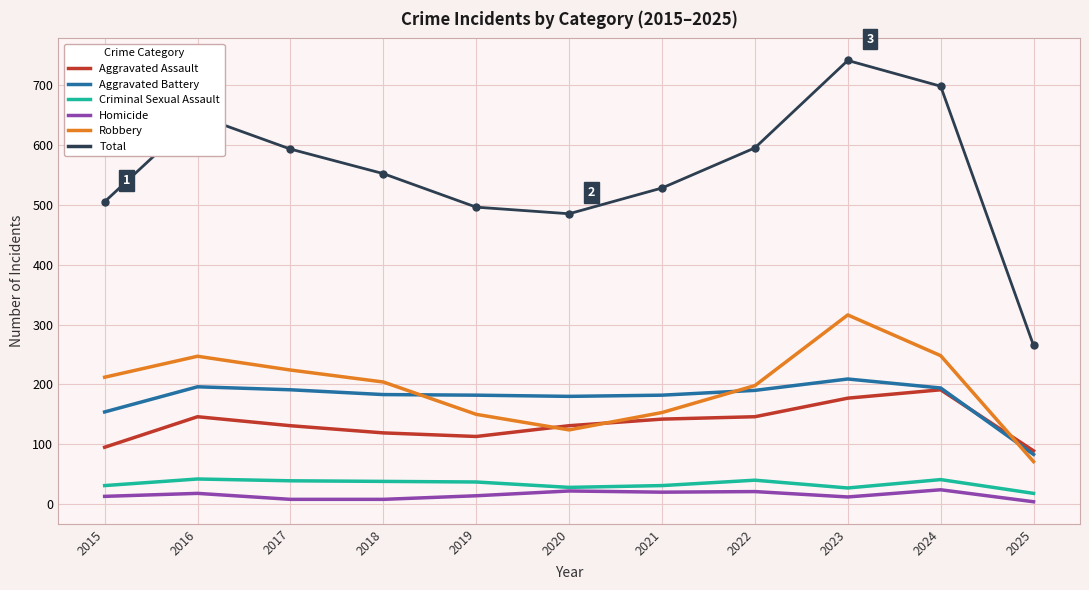

True or false: Total and Aggravated Battery intersect in this chart.

False